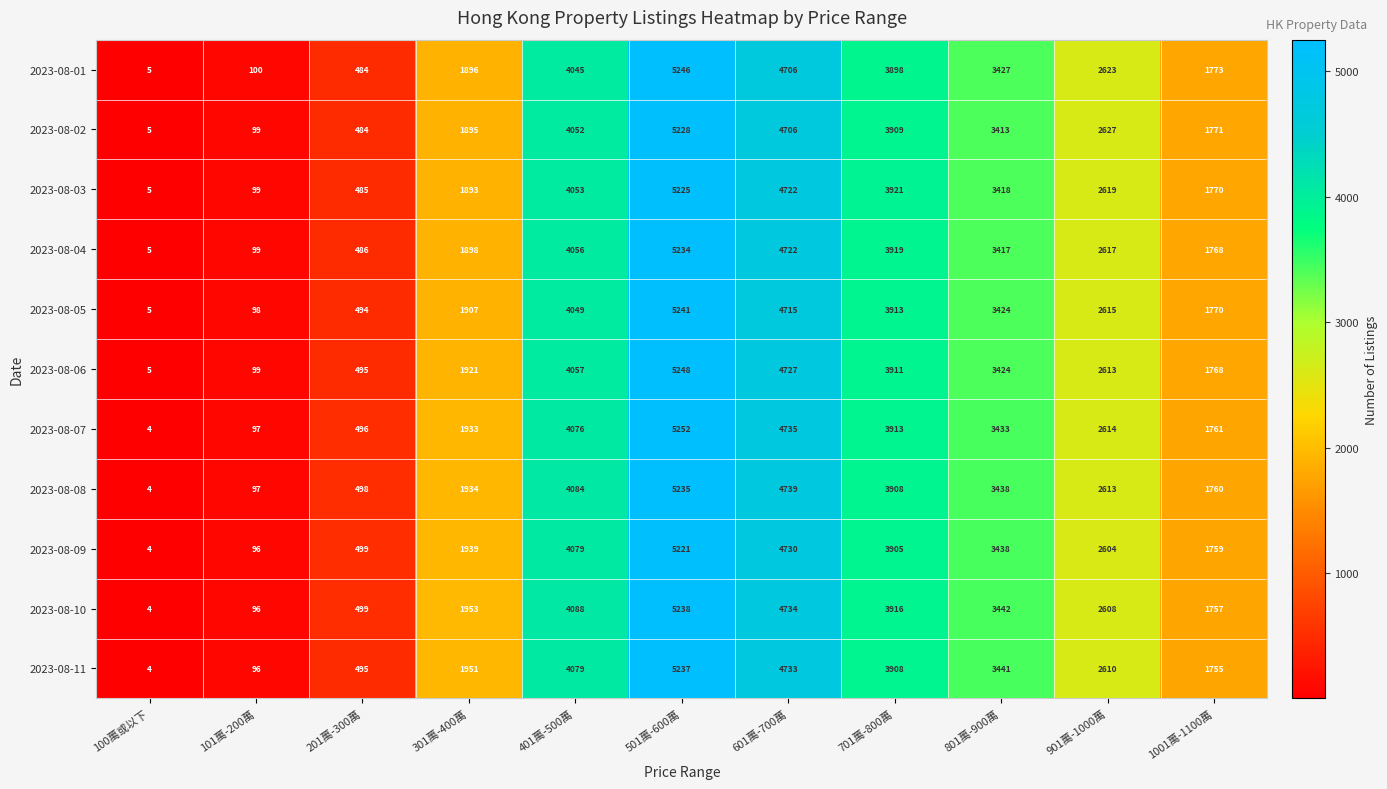

What is the spread (max minus min) of values at 201萬-300萬?

15